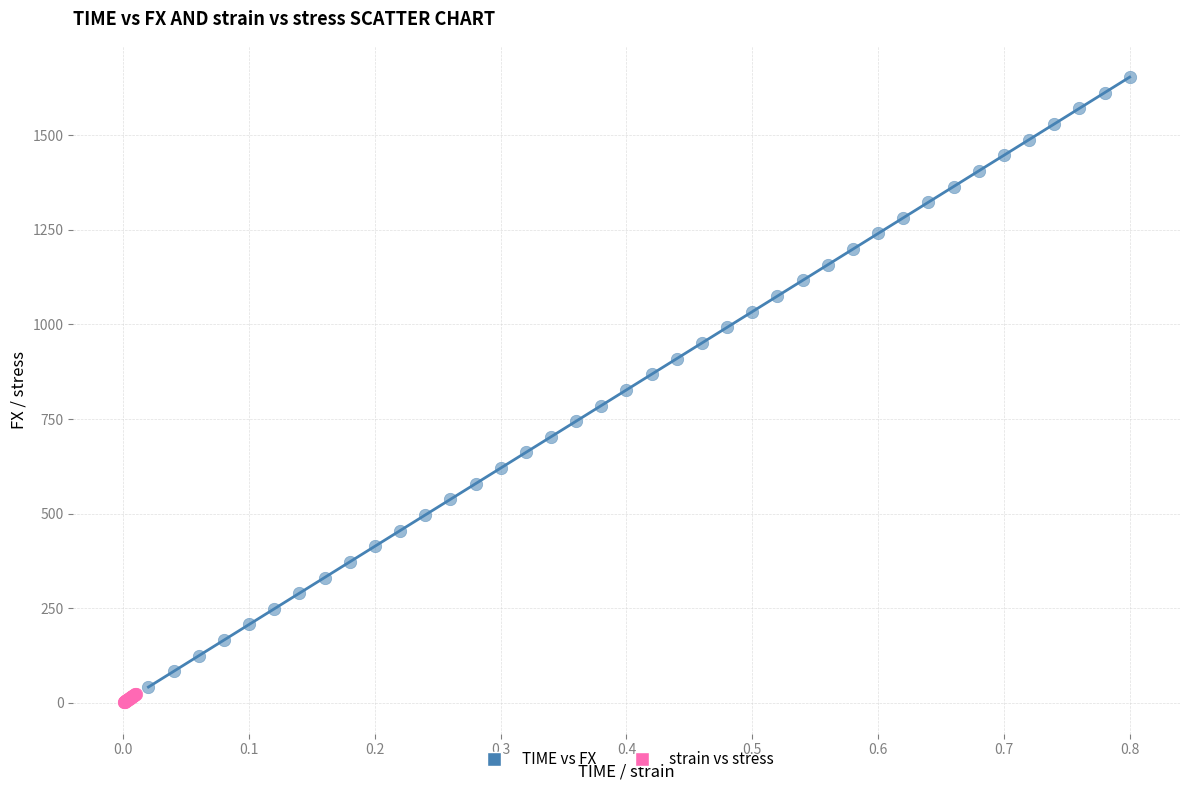

Which series contains the highest Y value?

TIME vs FX